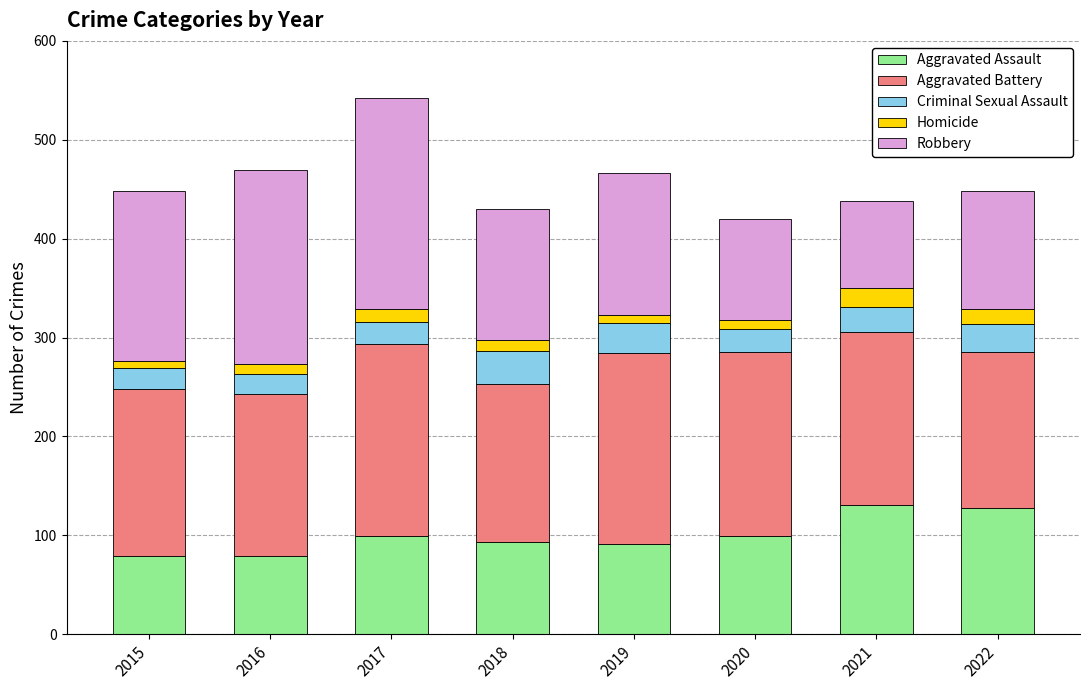

What are all the series names shown in the legend?

Aggravated Assault, Aggravated Battery, Criminal Sexual Assault, Homicide, Robbery